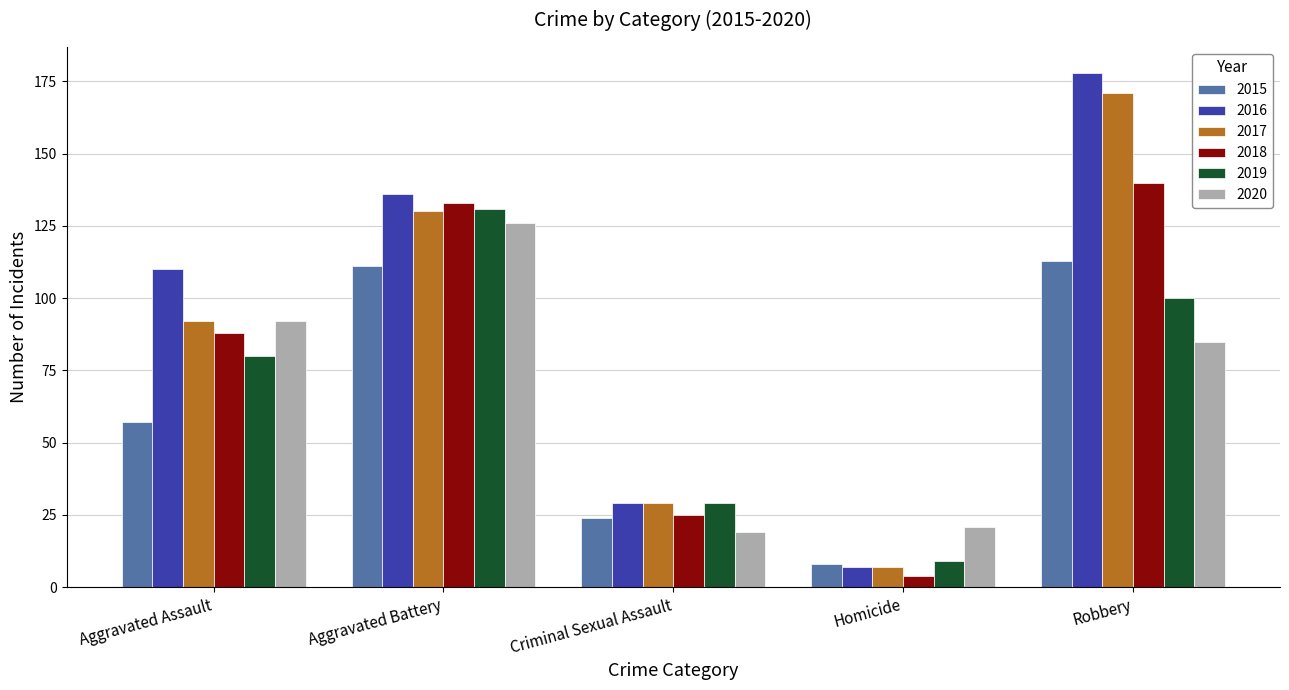

Read the 2015 value at Robbery.

113